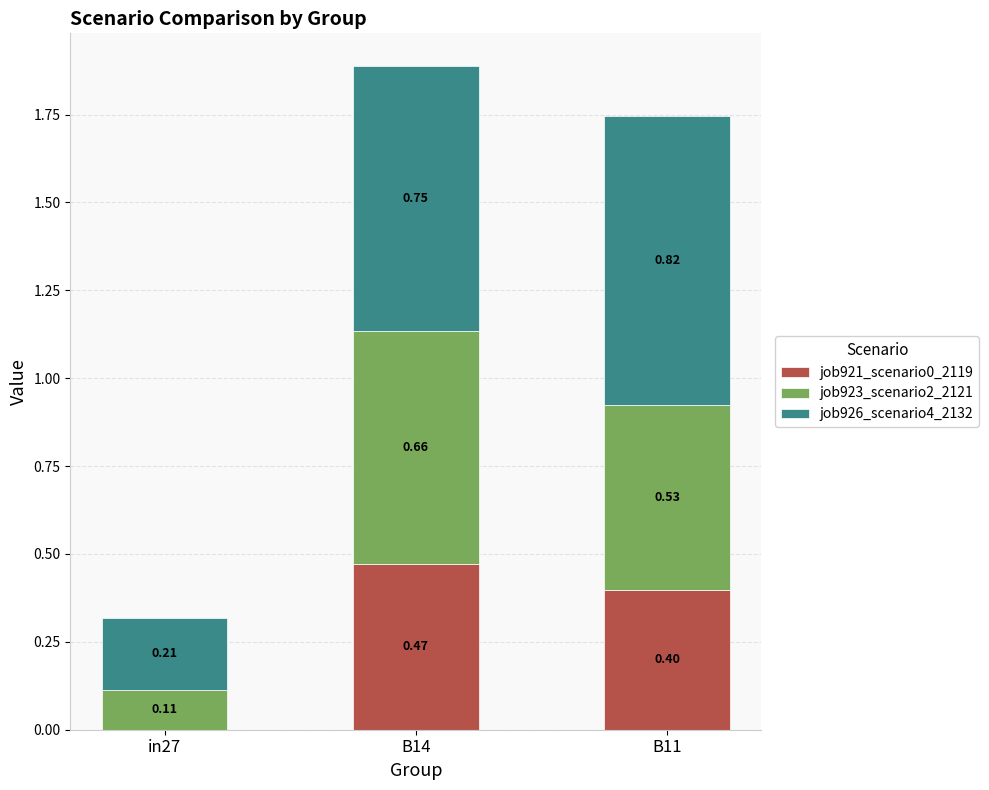

At which category is the sum across all series the highest?

B14